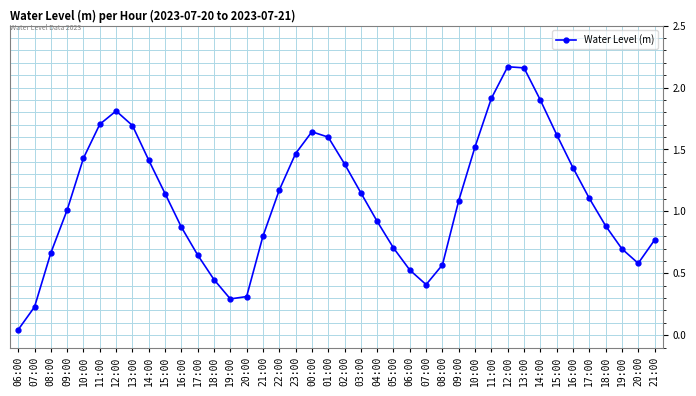

What is the difference between the maximum and minimum values?

2.1